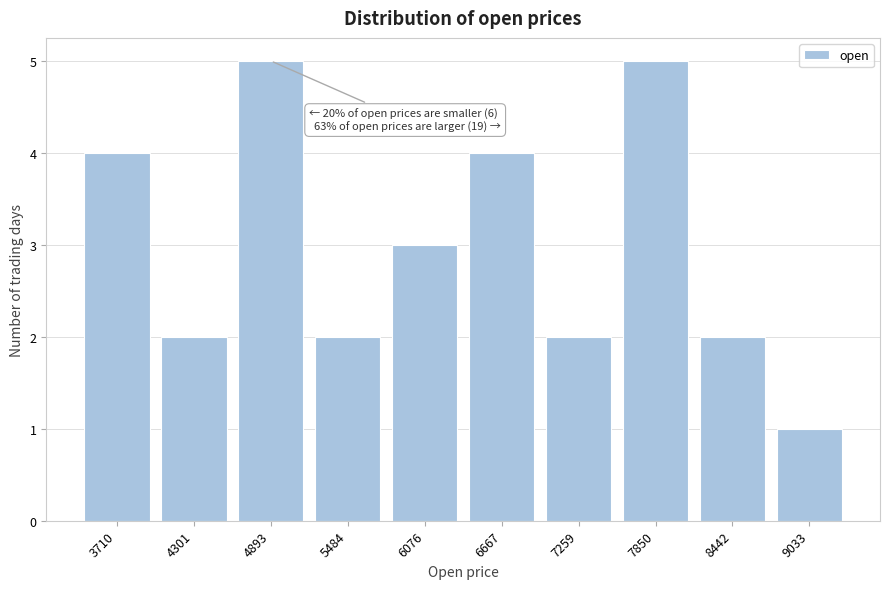

Reading left to right, what are all the values shown in this chart?

3710=4	4301=2	4893=5	5484=2	6076=3	6667=4	7259=2	7850=5	8442=2	9033=1